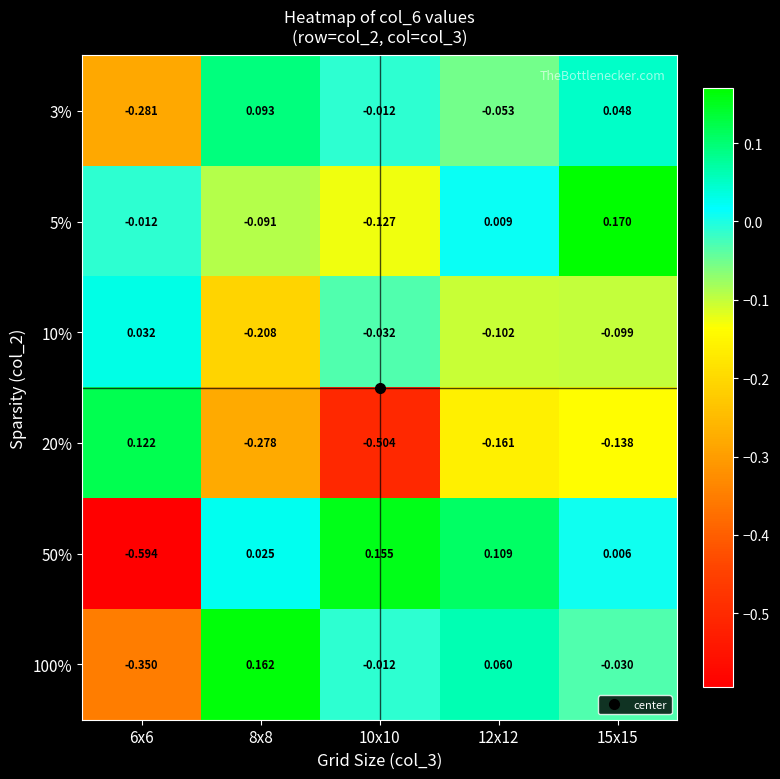

What is the spread (max minus min) of values at 10x10?

0.7